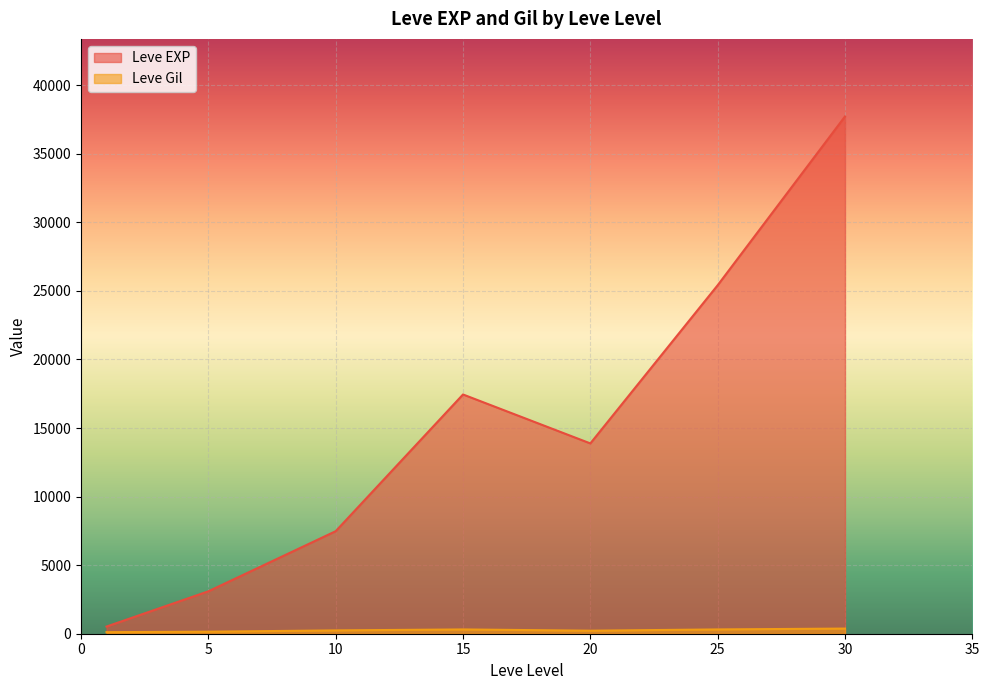

At which label does Leve Gil first exceed 223?

10